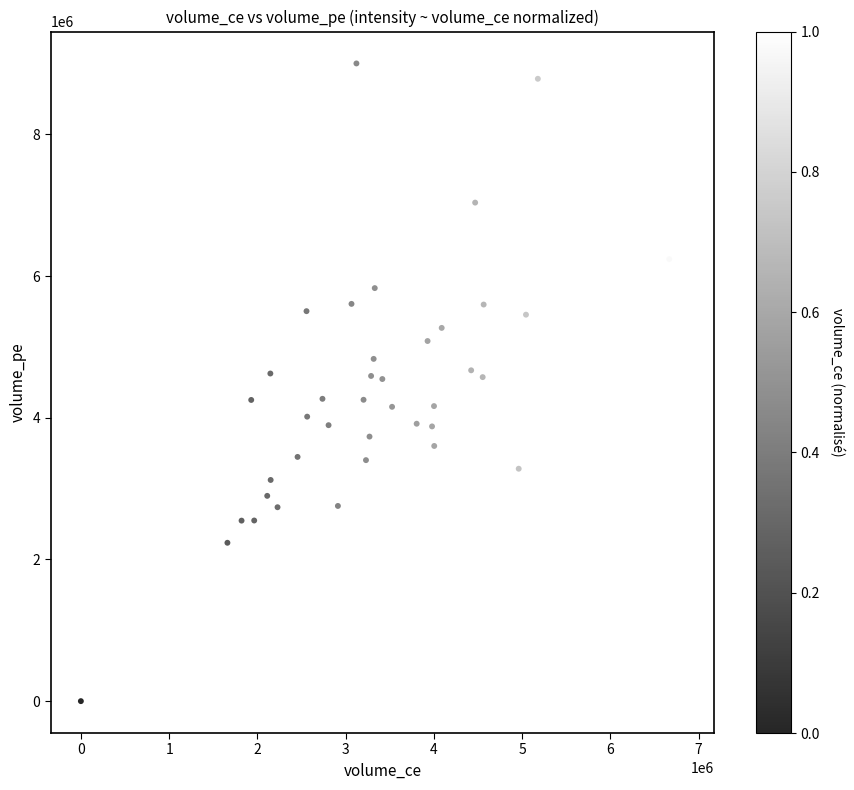

What is the range of X values (max minus min)?

6834225